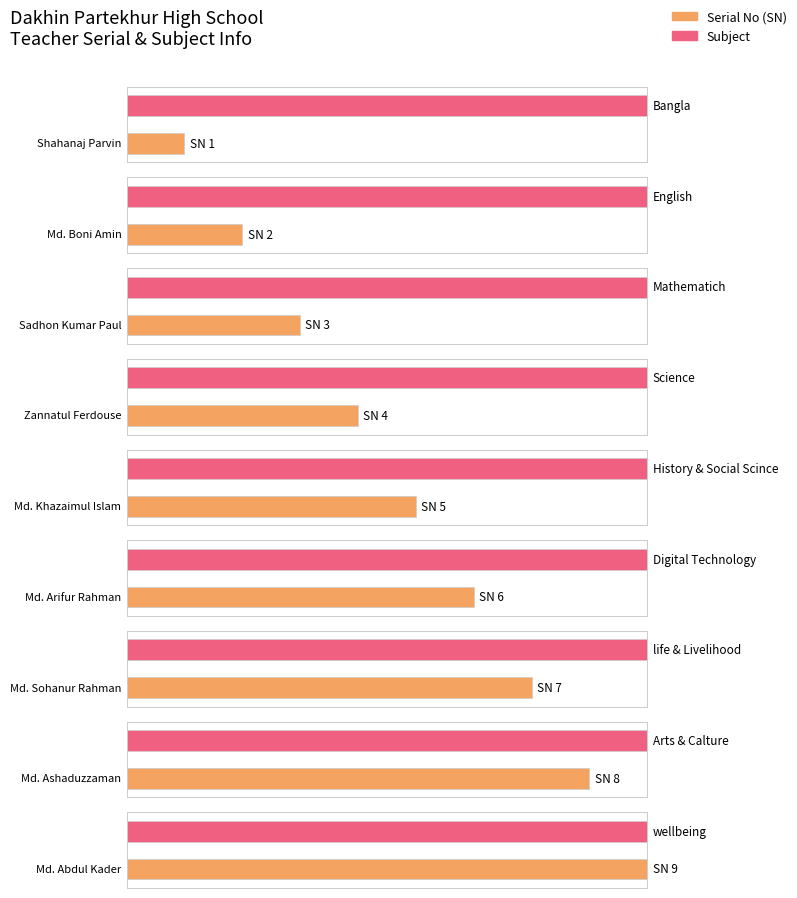

What is the change in value from Md. Boni Amin to Md. Khazaimul Islam?

+3